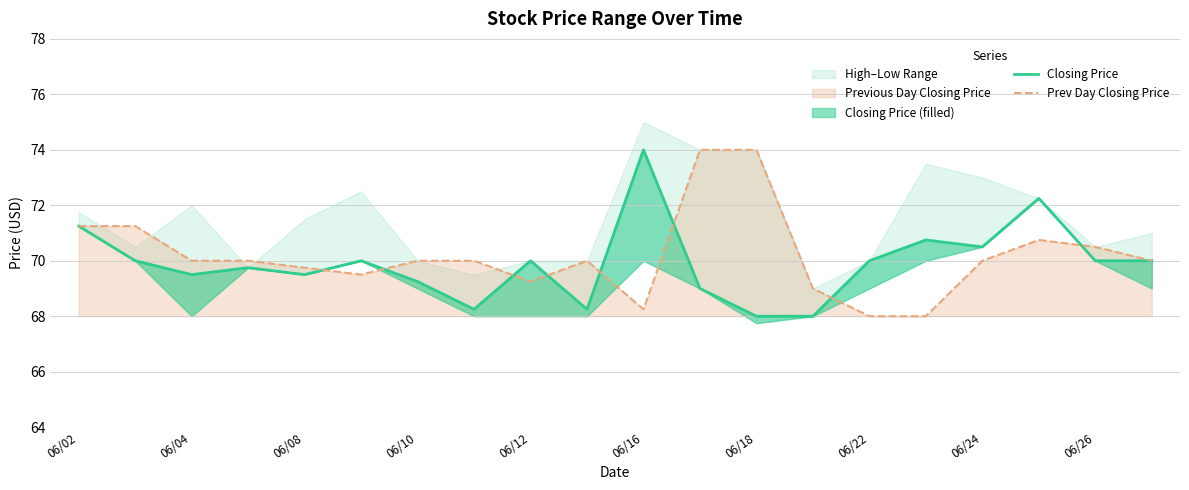

Does the chart have visible grid lines?

Yes